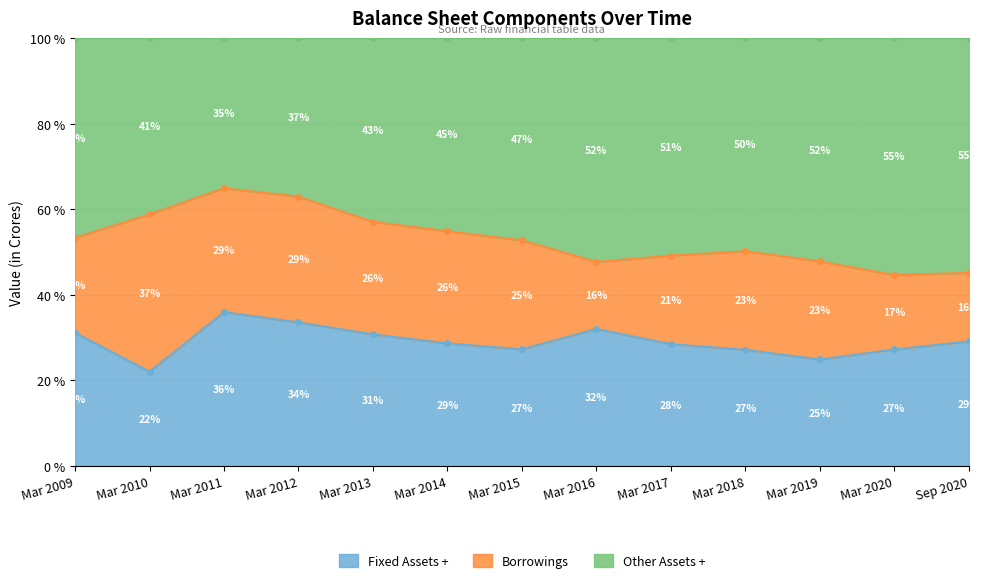

True or false: Fixed Assets + has a value of 46.7 at Mar 2015.

False